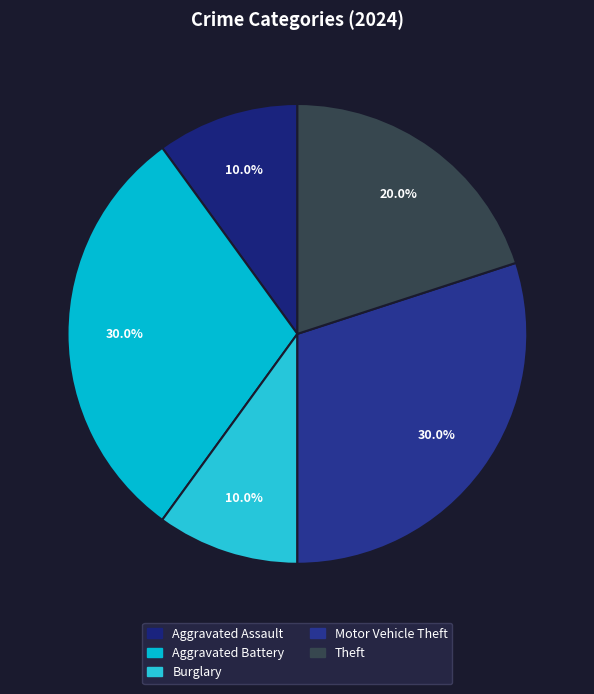

Is it true that Aggravated Assault is 1% of the pie?

False